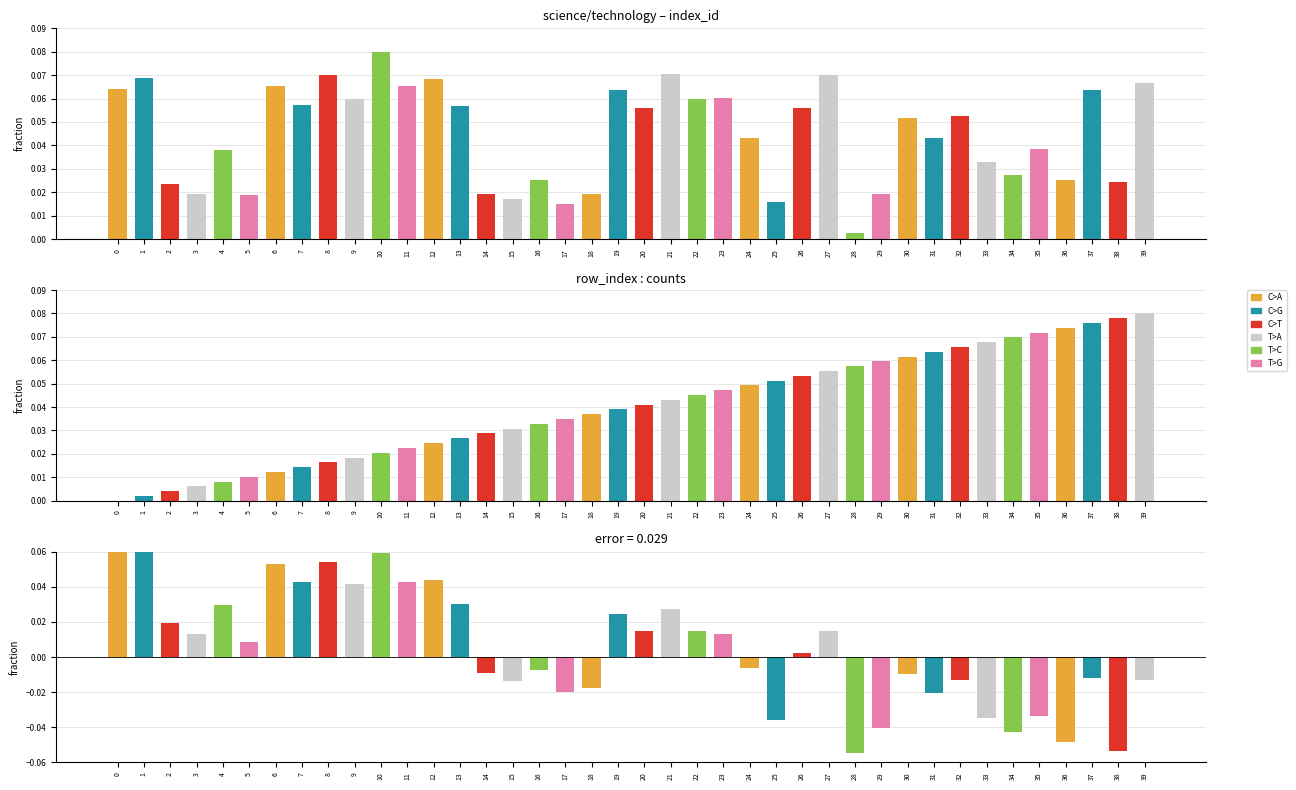

Reading left to right, extract all data points from this chart.

science/technology: 0=0.1	1=0.1	2=0.0	3=0.0	4=0.0	5=0.0	6=0.1	7=0.1	8=0.1	9=0.1	10=0.1	11=0.1	12=0.1	13=0.1	14=0.0	15=0.0	16=0.0	17=0.0	18=0.0	19=0.1	20=0.1	21=0.1	22=0.1	23=0.1	24=0.0	25=0.0	26=0.1	27=0.1	28=0.0	29=0.0	30=0.1	31=0.0	32=0.1	33=0.0	34=0.0	35=0.0	36=0.0	37=0.1	38=0.0	39=0.1
row_index: 0=0.0	1=0.0	2=0.0	3=0.0	4=0.0	5=0.0	6=0.0	7=0.0	8=0.0	9=0.0	10=0.0	11=0.0	12=0.0	13=0.0	14=0.0	15=0.0	16=0.0	17=0.0	18=0.0	19=0.0	20=0.0	21=0.0	22=0.0	23=0.0	24=0.0	25=0.1	26=0.1	27=0.1	28=0.1	29=0.1	30=0.1	31=0.1	32=0.1	33=0.1	34=0.1	35=0.1	36=0.1	37=0.1	38=0.1	39=0.1
difference: 0=0.1	1=0.1	2=0.0	3=0.0	4=0.0	5=0.0	6=0.1	7=0.0	8=0.1	9=0.0	10=0.1	11=0.0	12=0.0	13=0.0	14=-0.0	15=-0.0	16=-0.0	17=-0.0	18=-0.0	19=0.0	20=0.0	21=0.0	22=0.0	23=0.0	24=-0.0	25=-0.0	26=0.0	27=0.0	28=-0.1	29=-0.0	30=-0.0	31=-0.0	32=-0.0	33=-0.0	34=-0.0	35=-0.0	36=-0.0	37=-0.0	38=-0.1	39=-0.0